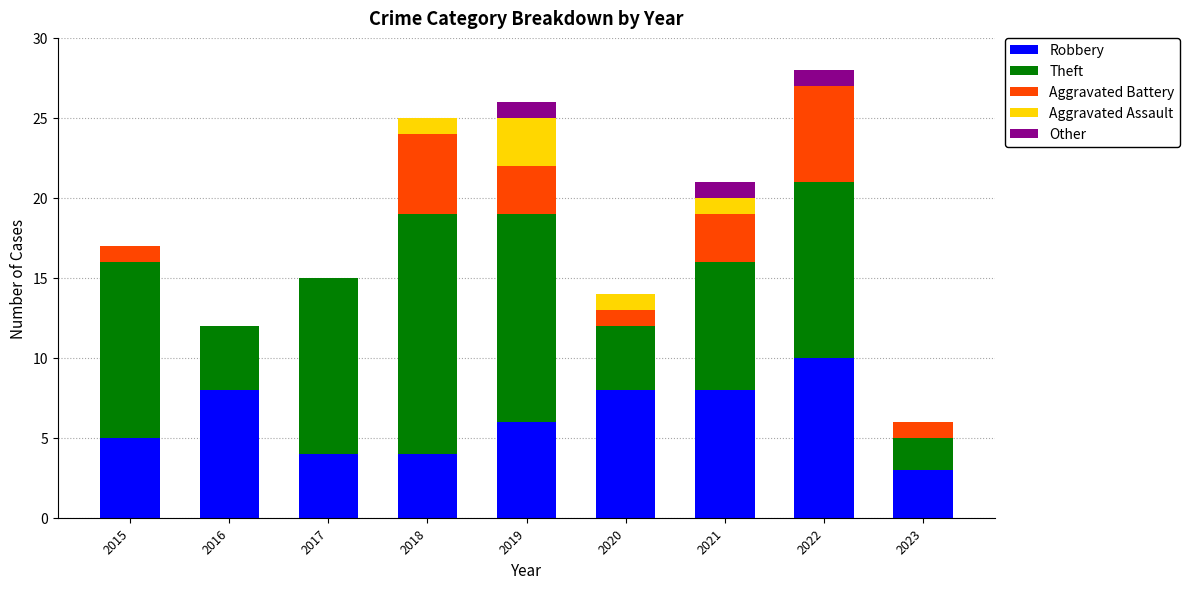

The Robbery series shows 8 at 2016. True or false?

True